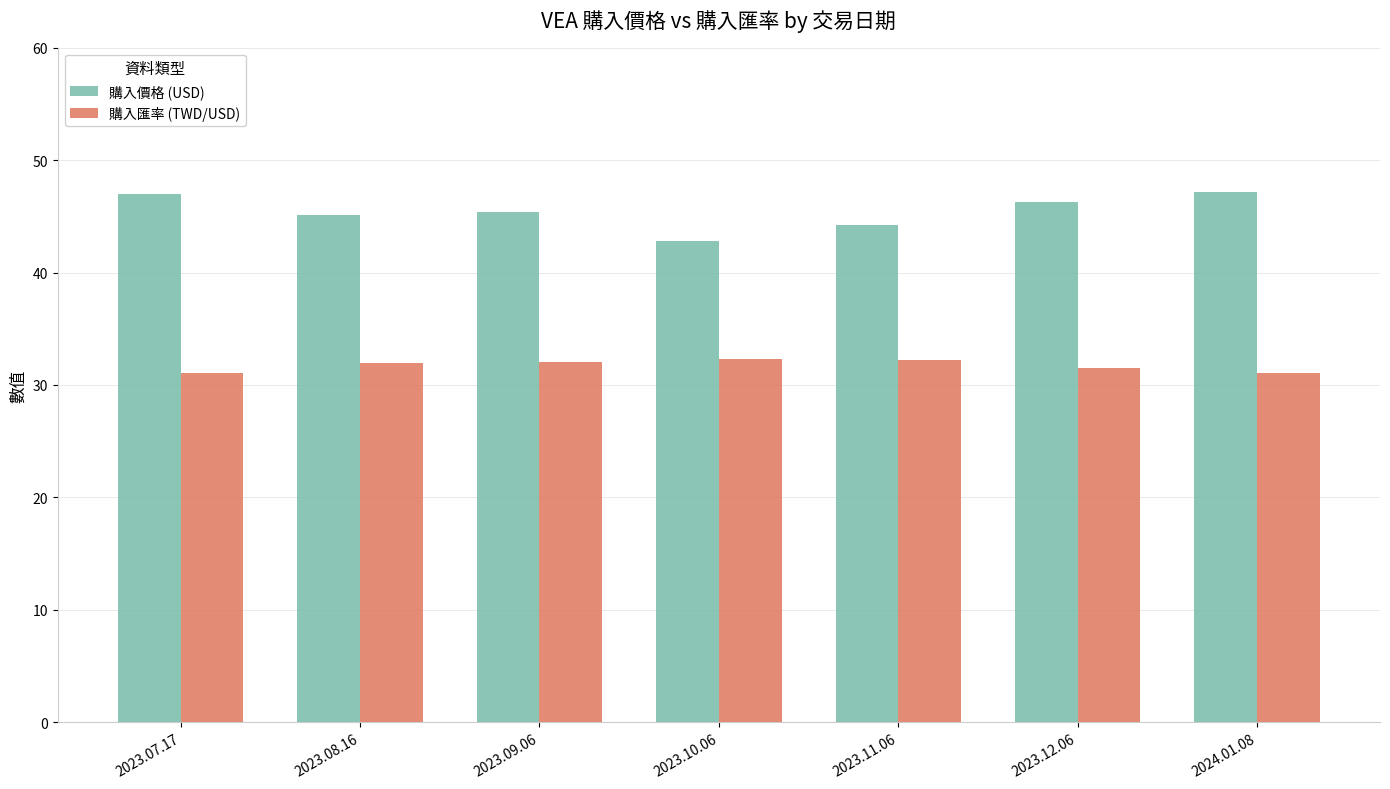

At how many categories does at least one series exceed 37?

7